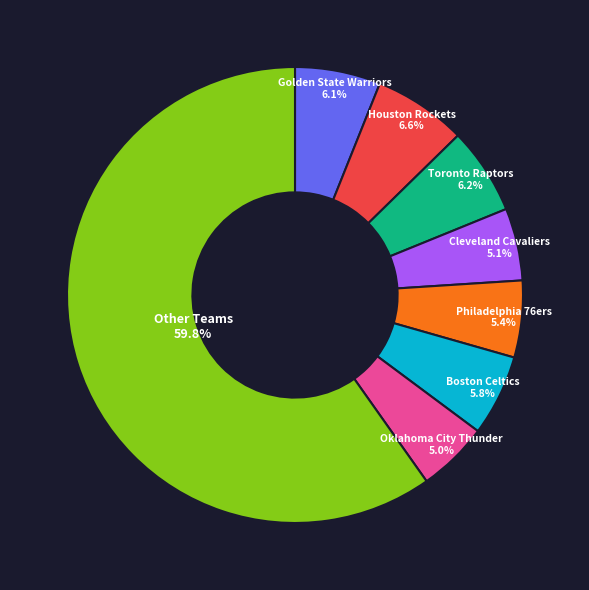

What portion of the pie excludes Philadelphia 76ers?

94.6%